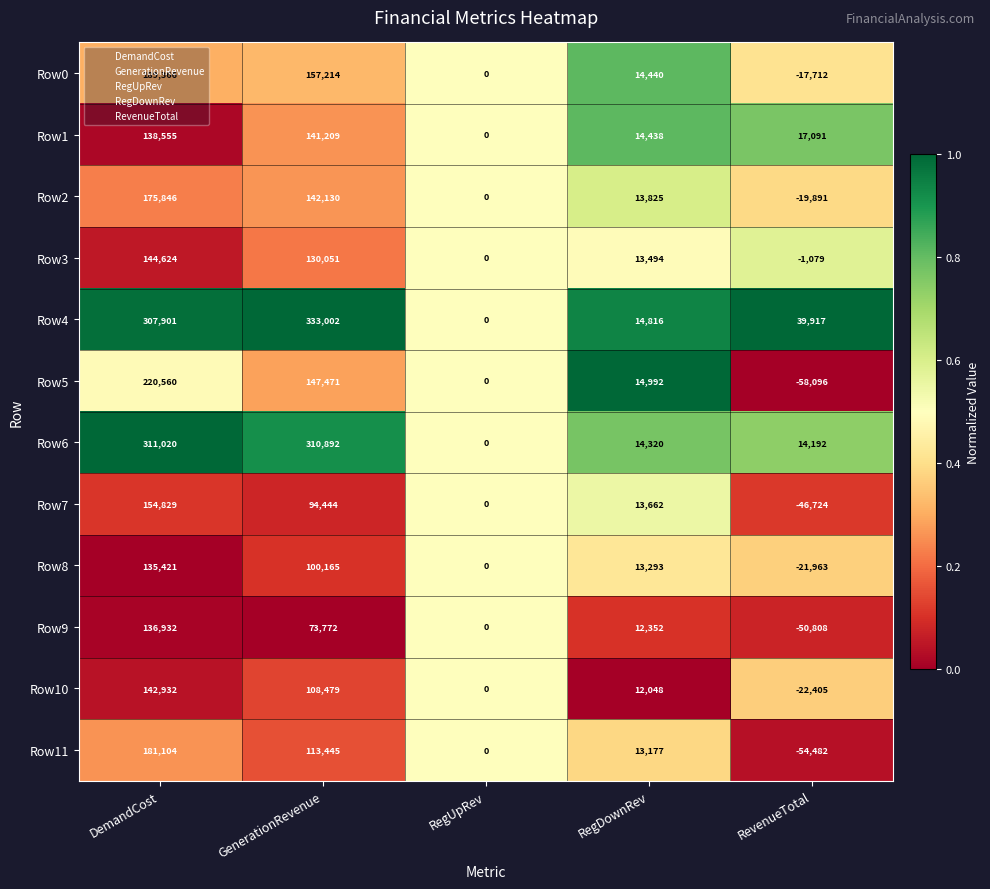

At DemandCost, list the series in order from smallest to largest.

Row8, Row9, Row1, Row10, Row3, Row7, Row2, Row11, Row0, Row5, Row4, Row6